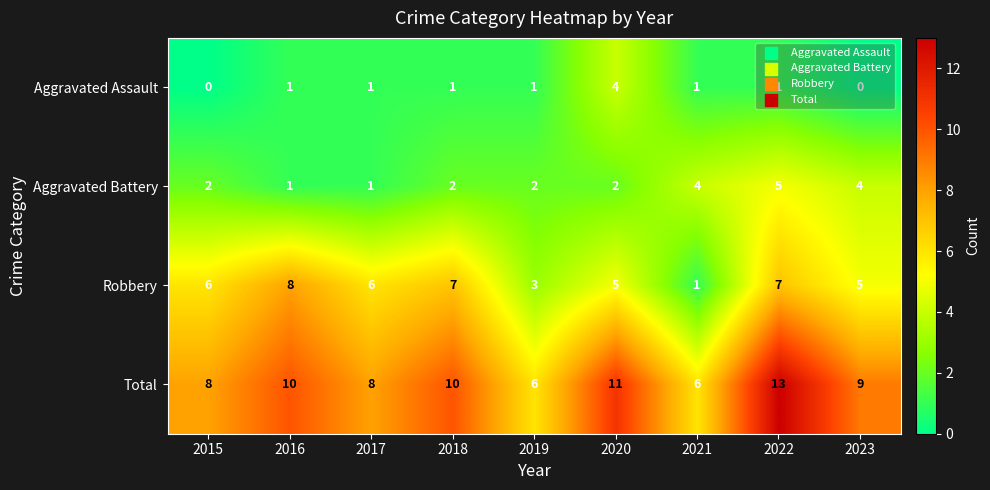

Rank the series by their average value, from highest to lowest.

Total, Robbery, Aggravated Battery, Aggravated Assault